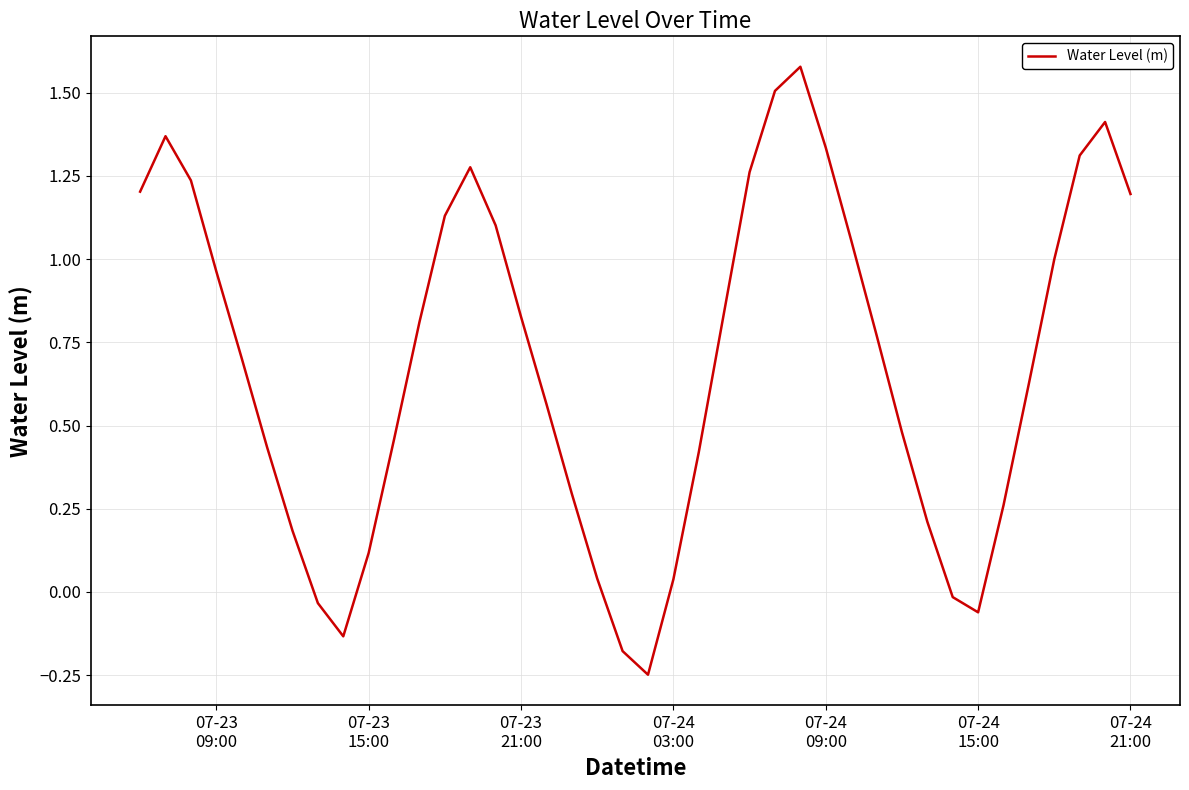

What is the difference between the maximum and minimum values?

1.8